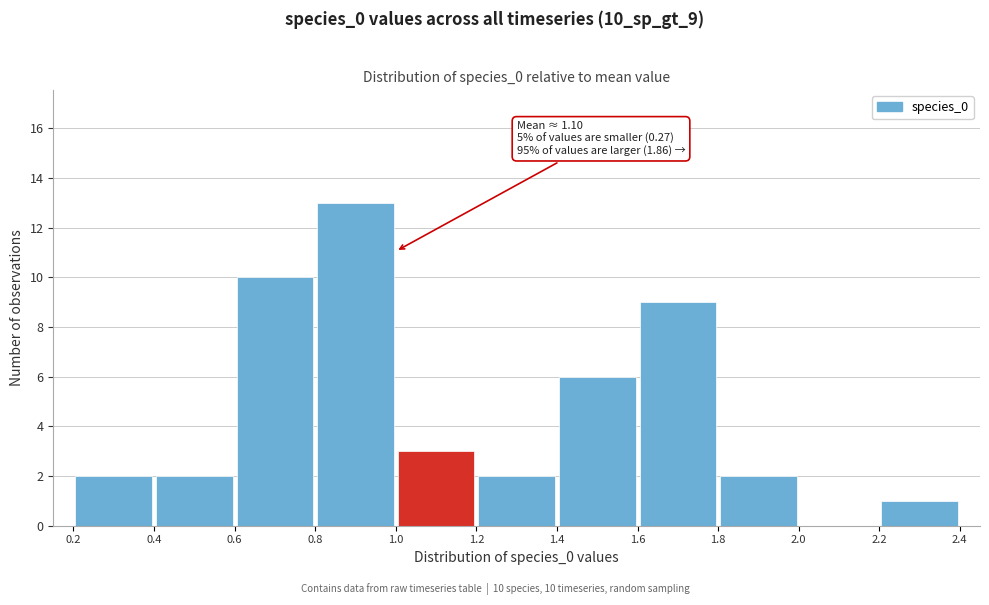

Over which range of the x-axis is the bar tallest?

0.8 to 1.0